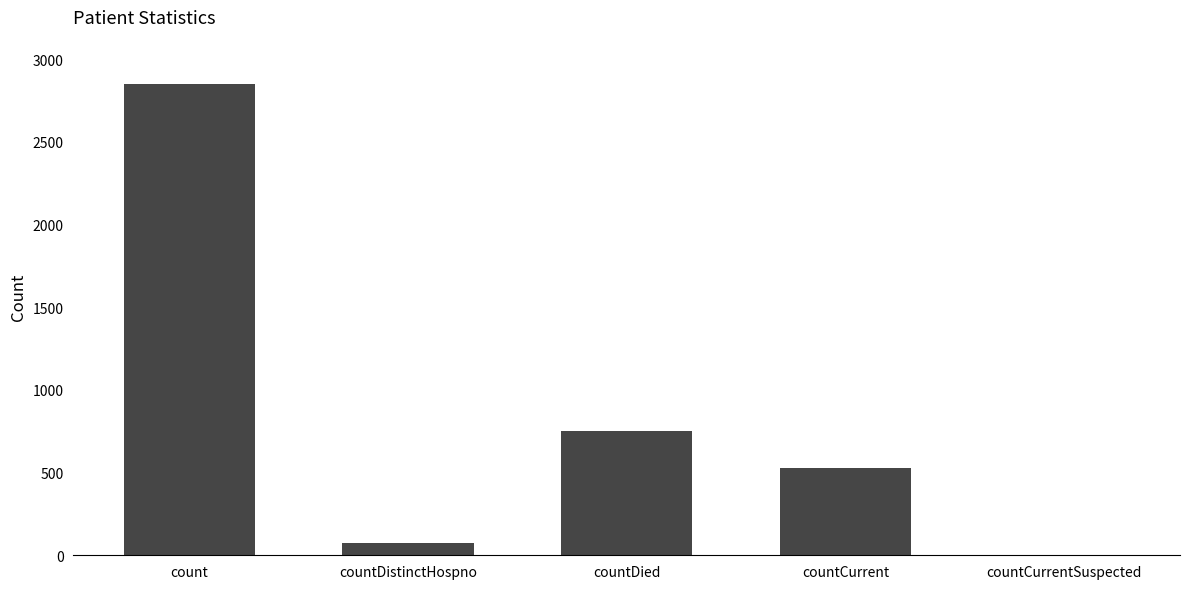

What is the change in value from countDistinctHospno to countDied?

+678